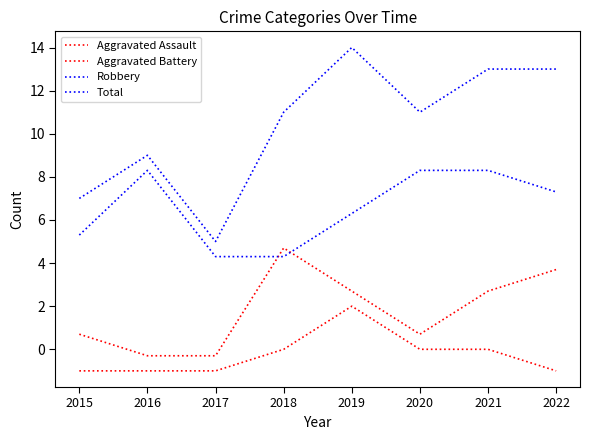

At 2015, list the series in order from smallest to largest.

Aggravated Assault, Aggravated Battery, Robbery, Total